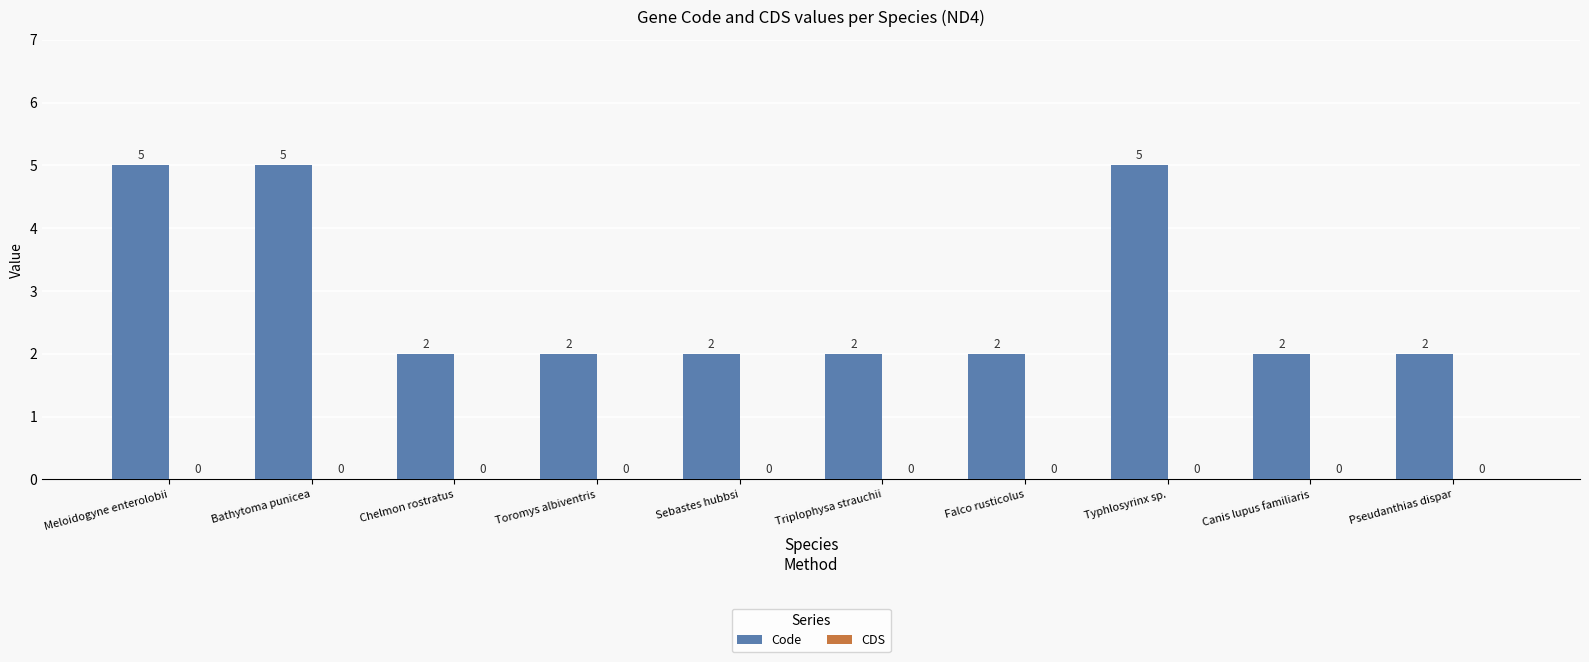

Reading left to right, what are all the values shown in this chart?

5	5	2	2	2	2	2	5	2	2